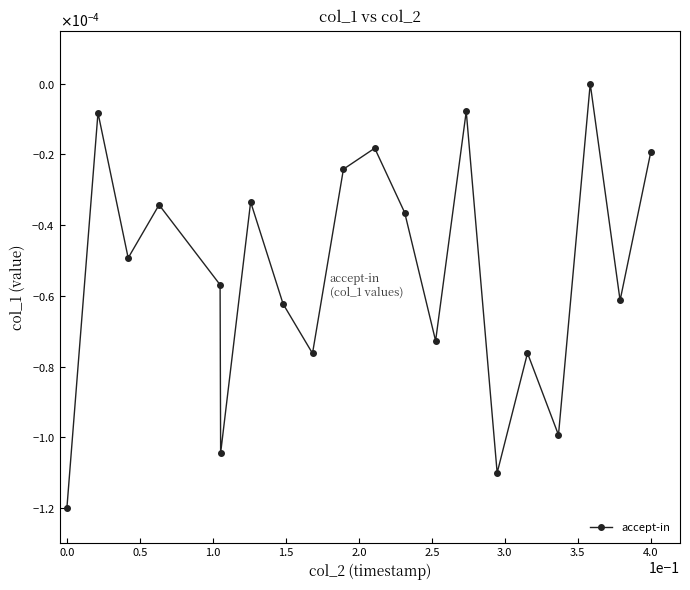

Is this an area chart (filled region under the line)?

No